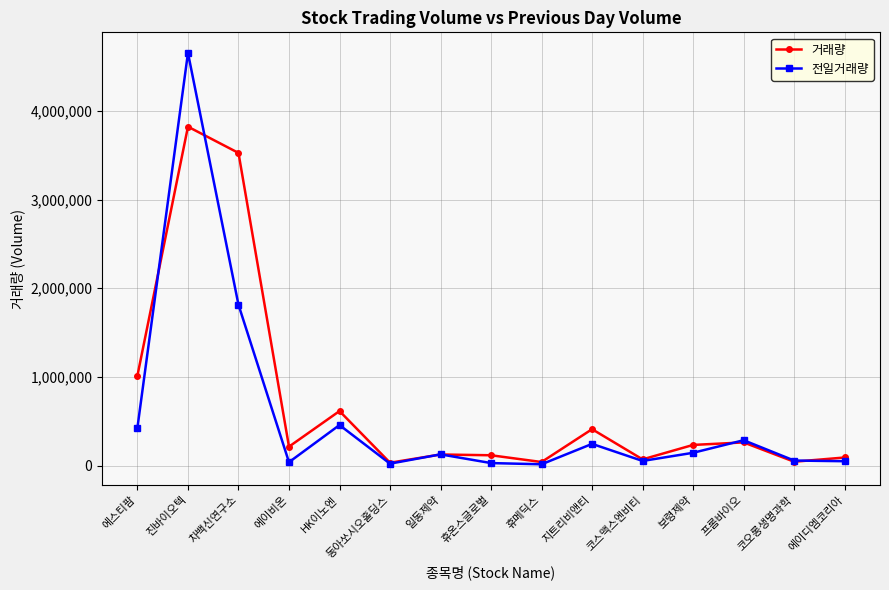

List the series in order of their peak value, highest first.

전일거래량, 거래량